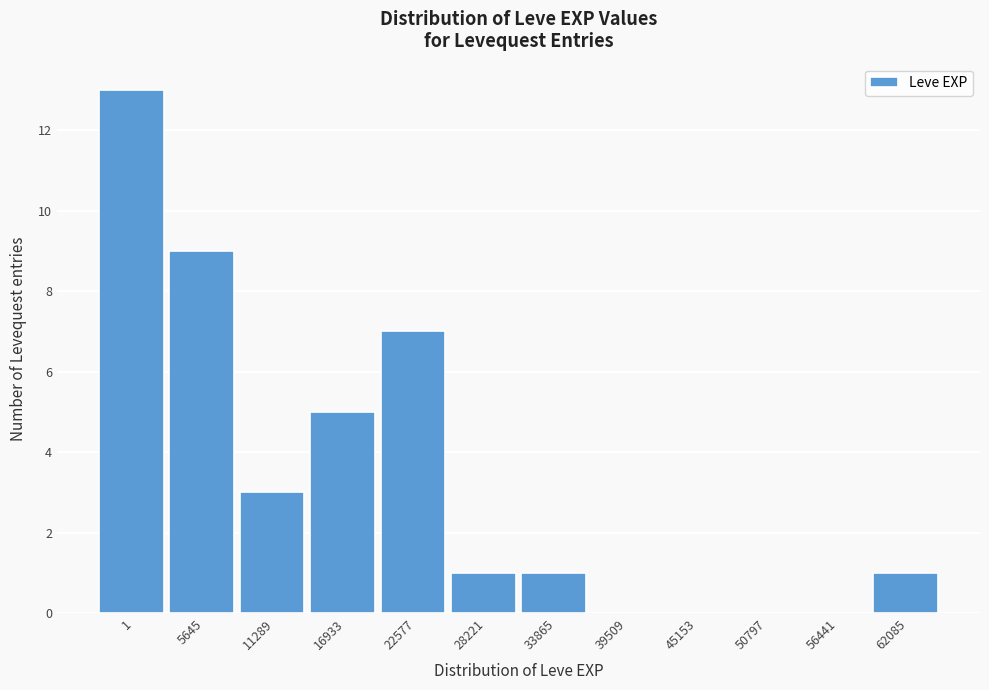

Reading left to right, transcribe all the data shown in this chart.

1=13	5645=9	11289=3	16933=5	22577=7	28221=1	33865=1	39509=0	45153=0	50797=0	56441=0	62085=1